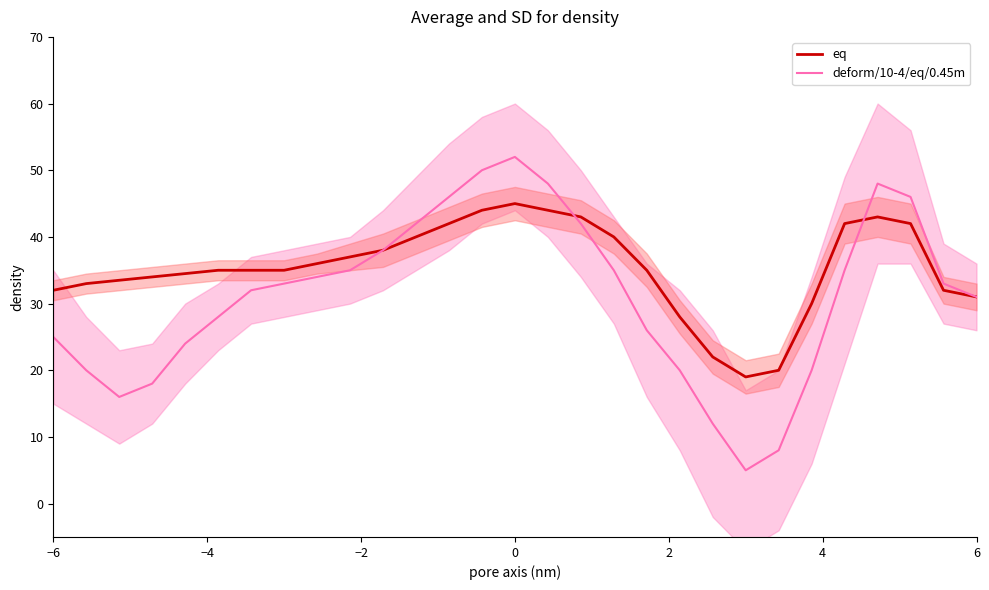

Reading right to left, extract all data points from this chart.

eq: 31.0	32.0	42.0	43.0	42.0	30.0	20.0	19.0	22.0	28.0	35.0	40.0	43.0	44.0	45.0	44.0	42.0	40.0	38.0	37.0	36.0	35.0	35.0	35.0	34.5	34.0	33.5	33.0	32.0
deform/10-4/eq/0.45m: 31.0	33.0	46.0	48.0	35.0	20.0	8.0	5.0	12.0	20.0	26.0	35.0	42.0	48.0	52.0	50.0	46.0	42.0	38.0	35.0	34.0	33.0	32.0	28.0	24.0	18.0	16.0	20.0	25.0